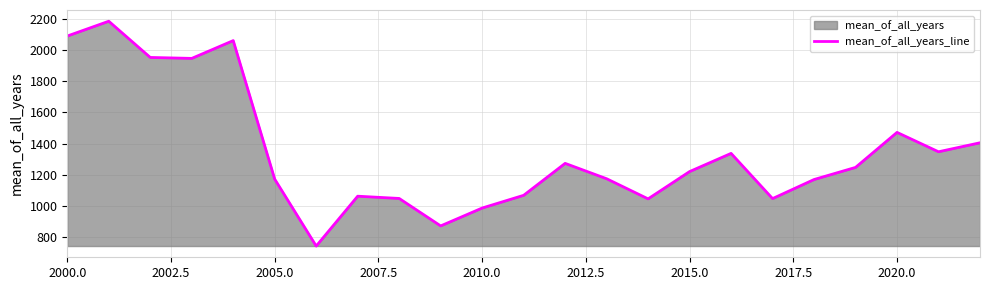

How many interior local valleys (lower than both neighbors) does the data have?

6